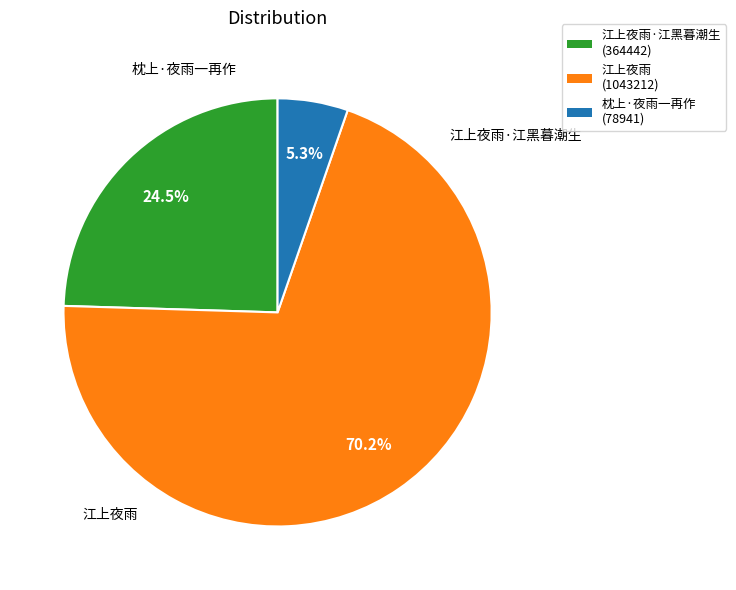

Do 江上夜雨·江黑暮潮生 and 枕上·夜雨一再作 together represent more than half of the pie?

No